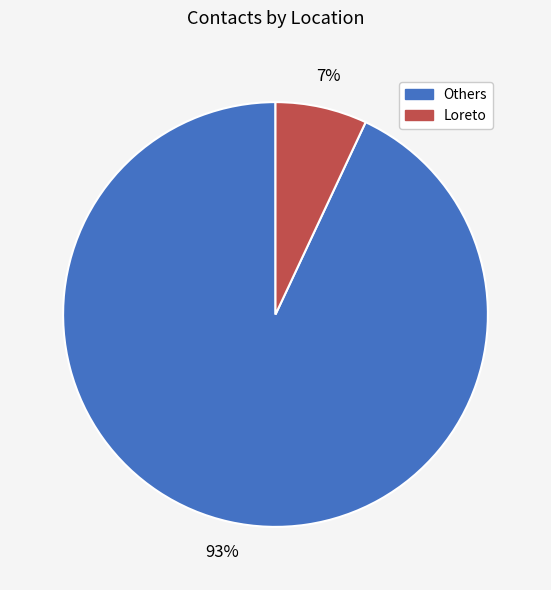

Is it true that Loreto is 7% of the pie?

True